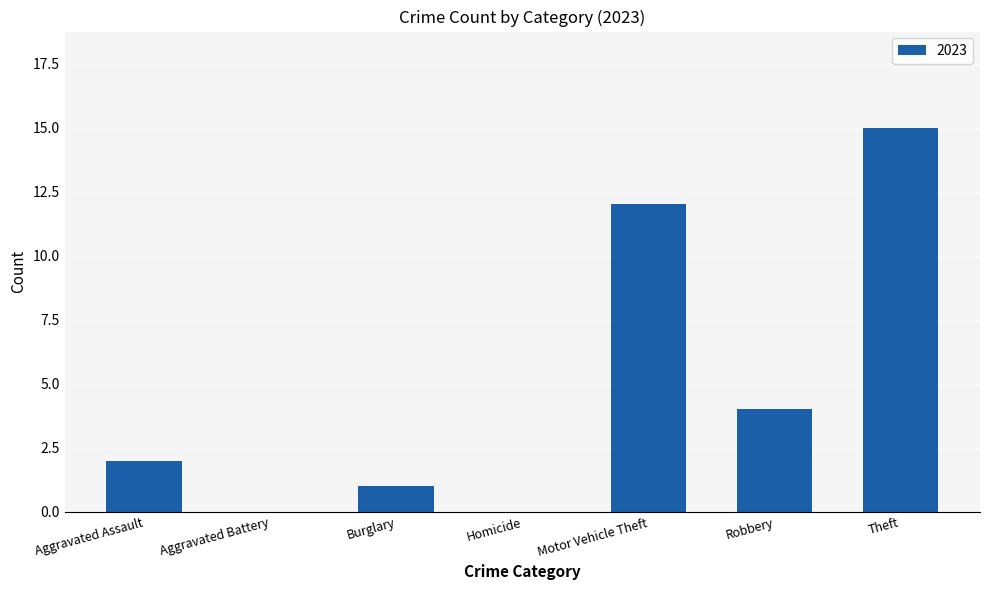

What is the sum of the values at Robbery and Aggravated Battery?

4